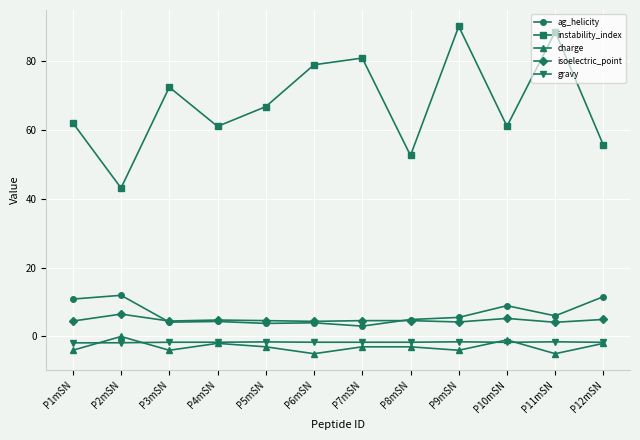

True or false: charge has a value of -5.0 at P11mSN.

True